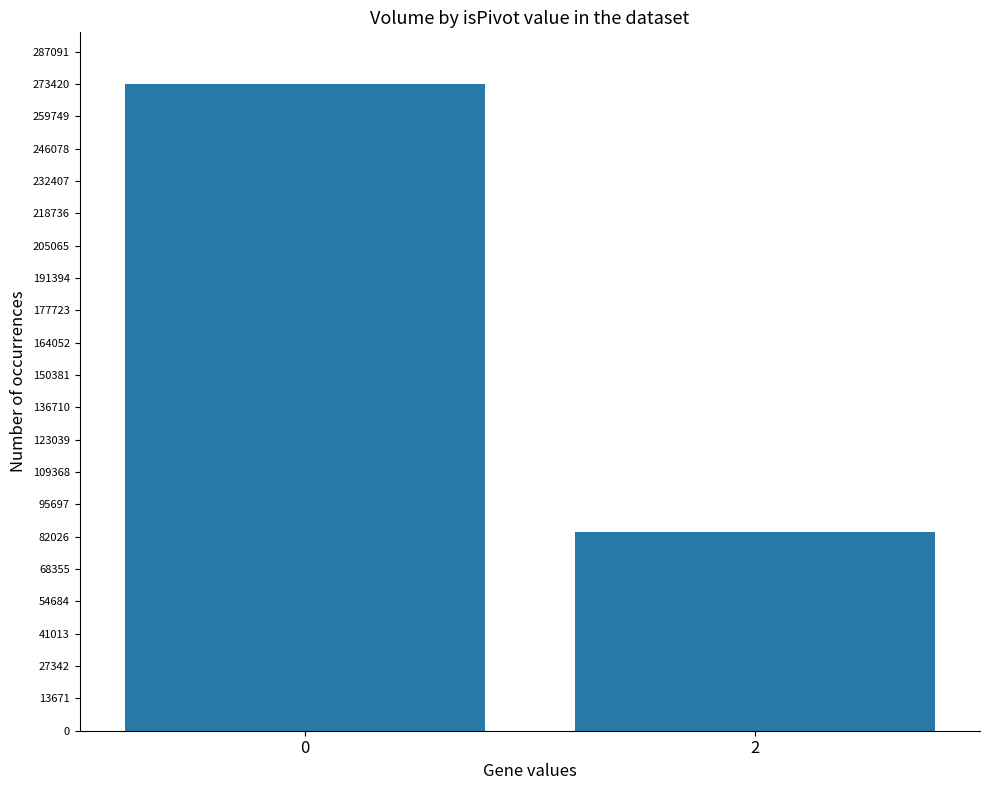

Does the chart contain any negative values?

No